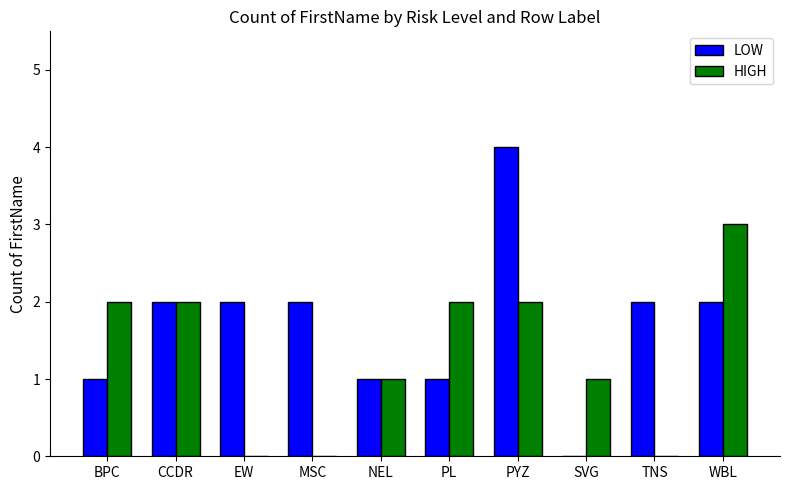

At which label does LOW reach its peak?

PYZ